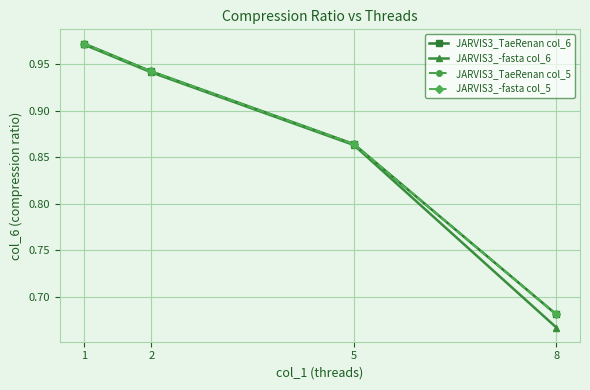

At which category is the sum across all series the highest?

1